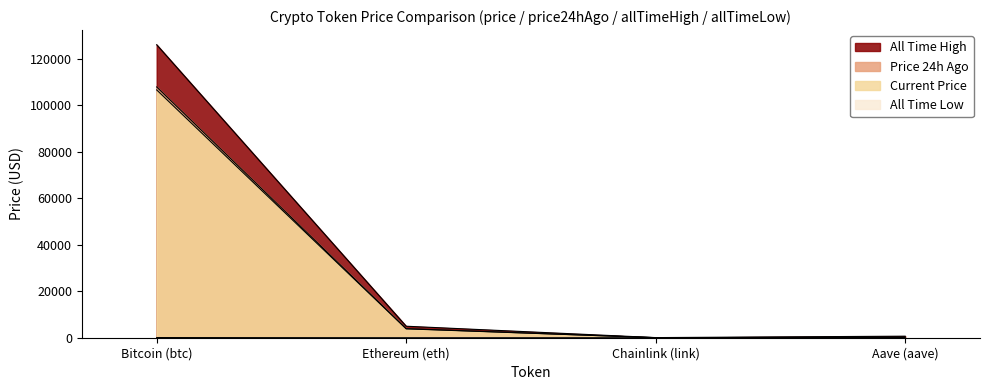

At which label does allTimeLow reach its peak?

Bitcoin (btc)